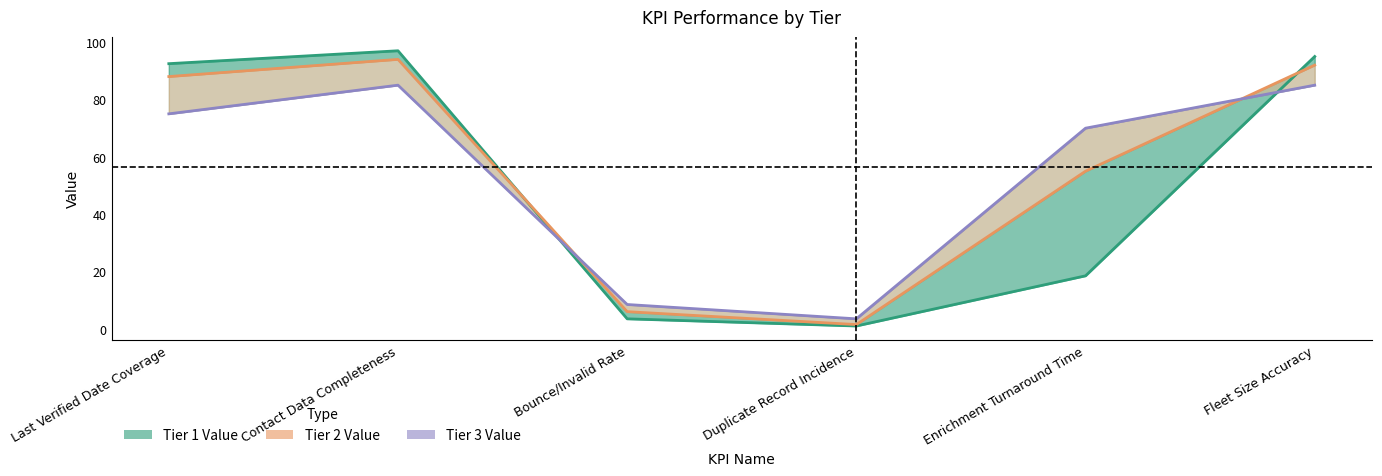

Which category has the highest value across all series?

Contact Data Completeness